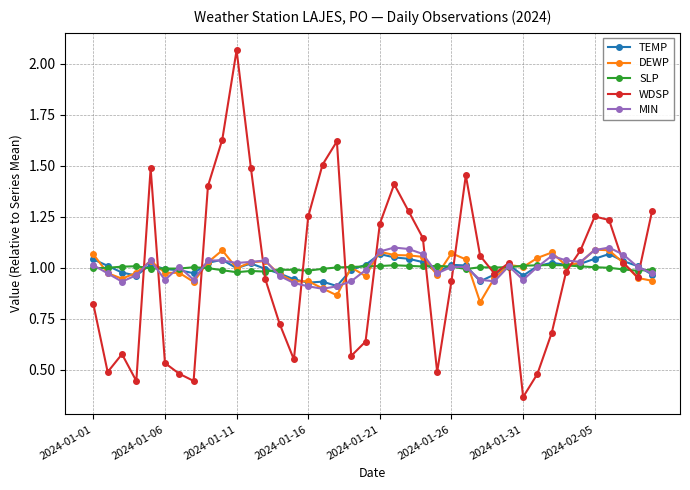

After their last crossing, which series has the higher values: SLP or WDSP?

WDSP